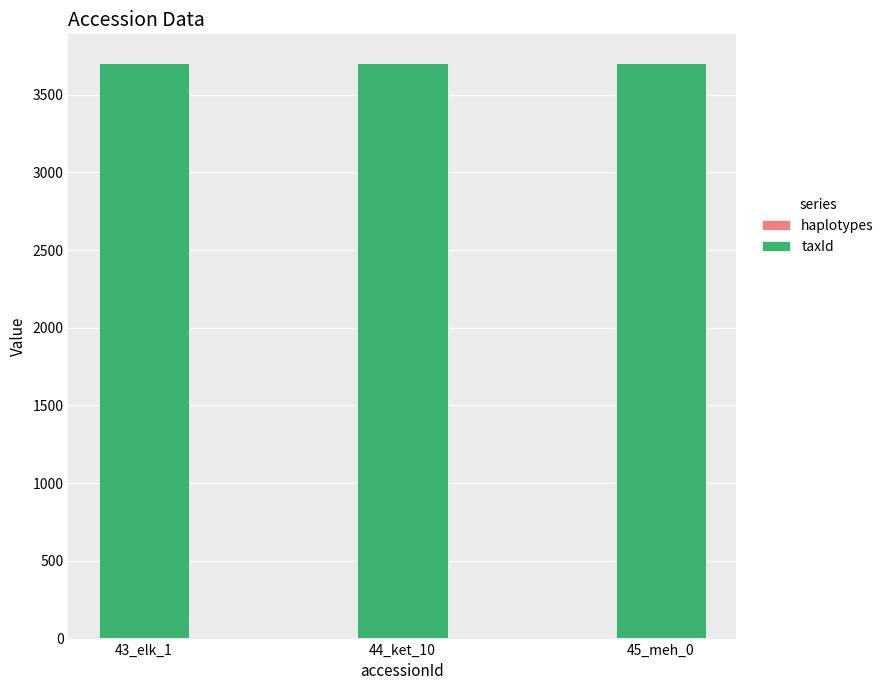

Which series changed the most between 43_elk_1 and 45_meh_0?

haplotypes